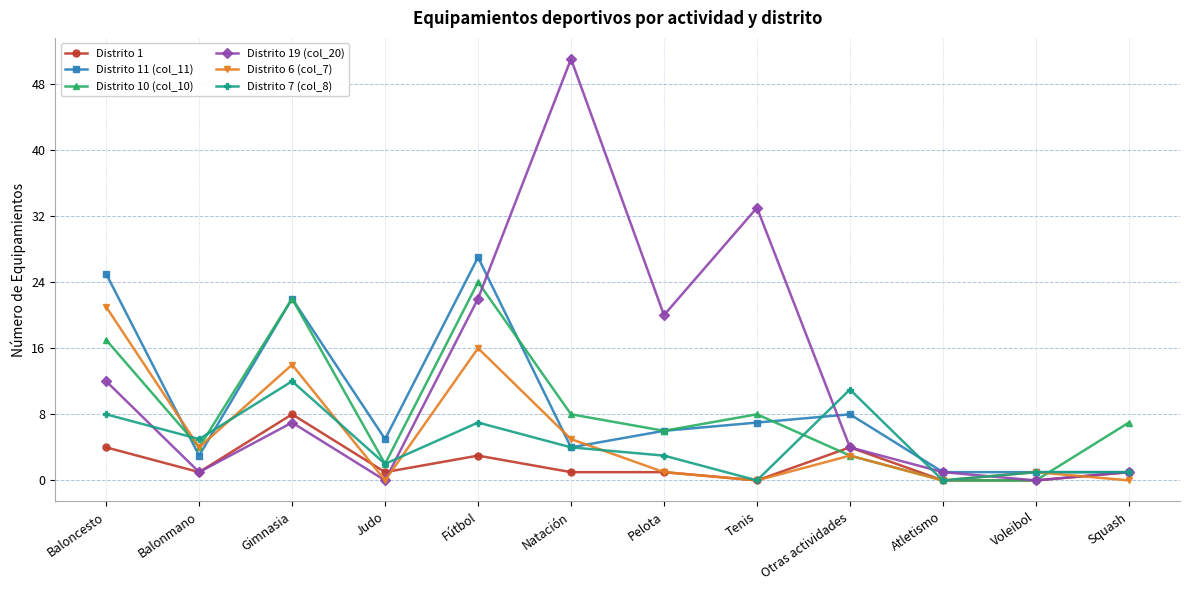

At which category is the sum across all series the highest?

Fútbol